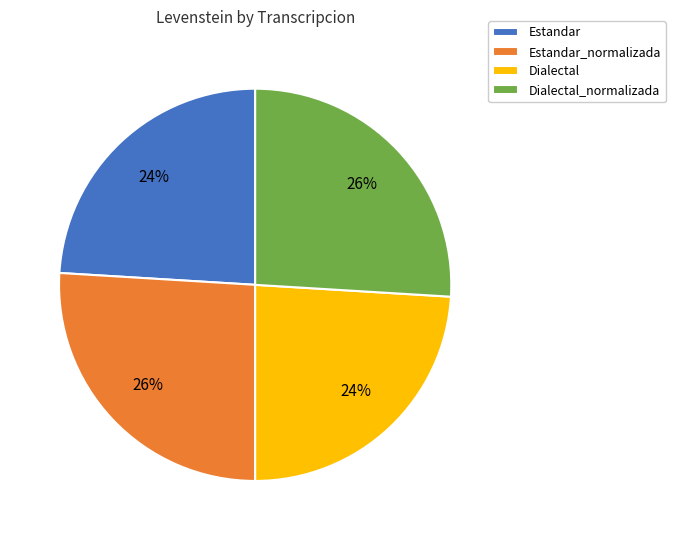

To the nearest percent, what is the difference between the largest and smallest slice percentages?

2%